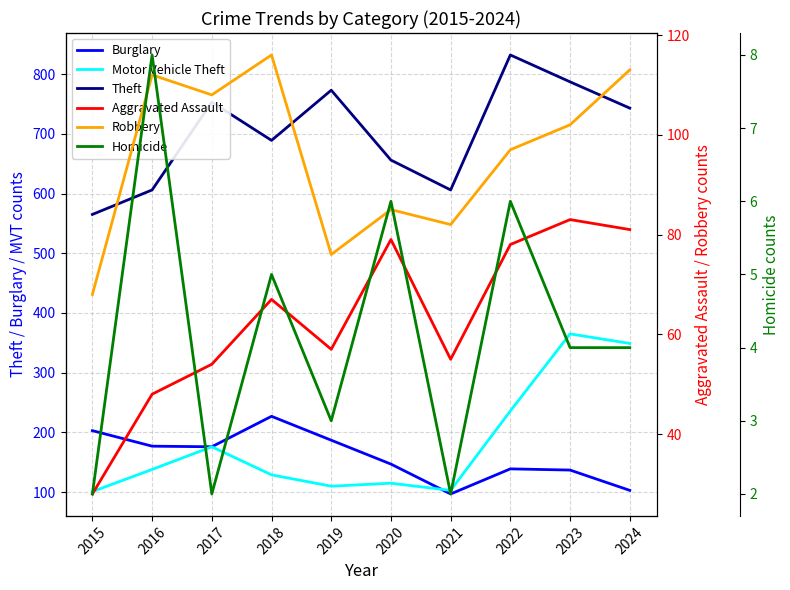

Does the chart have visible grid lines?

Yes